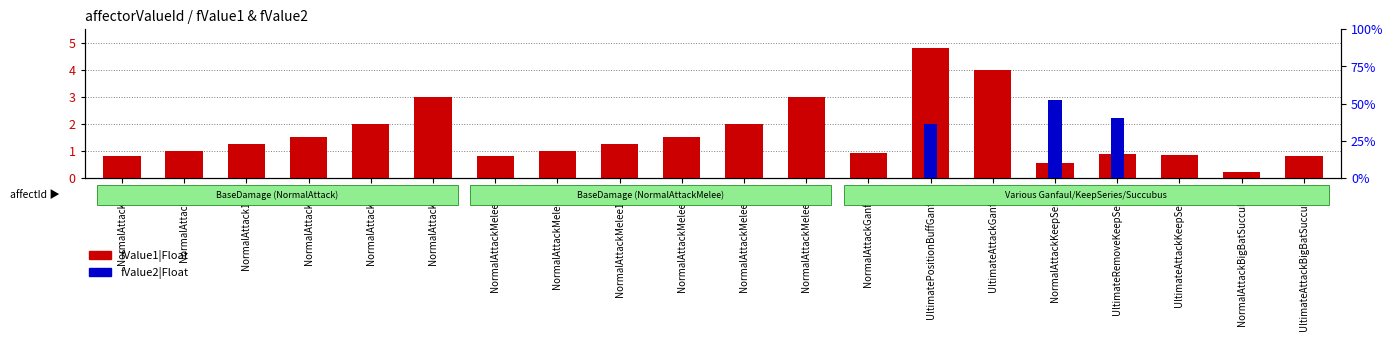

The value of fValue1|Float at NormalAttackMelee01 is 1.0. True or false?

True